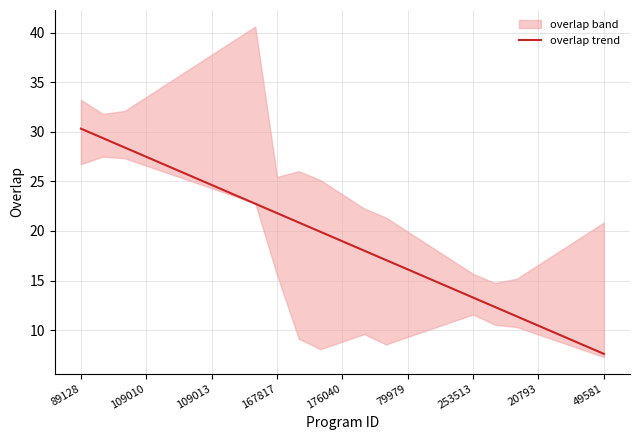

True or false: the data has more than 2 interior local peaks.

False